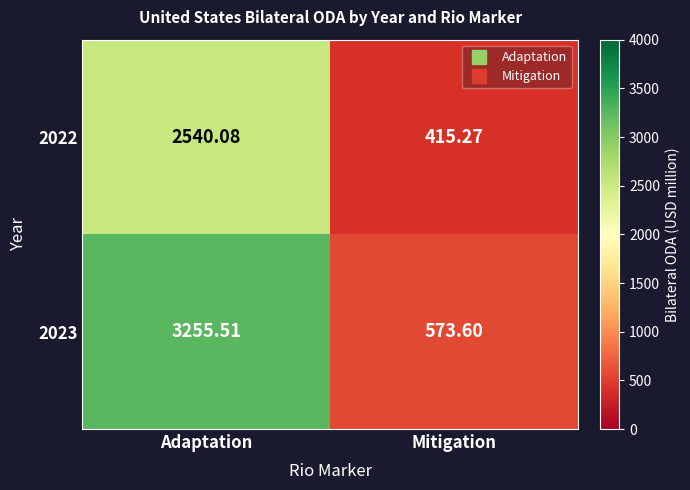

At which category does the chart reach its peak across all series?

Adaptation